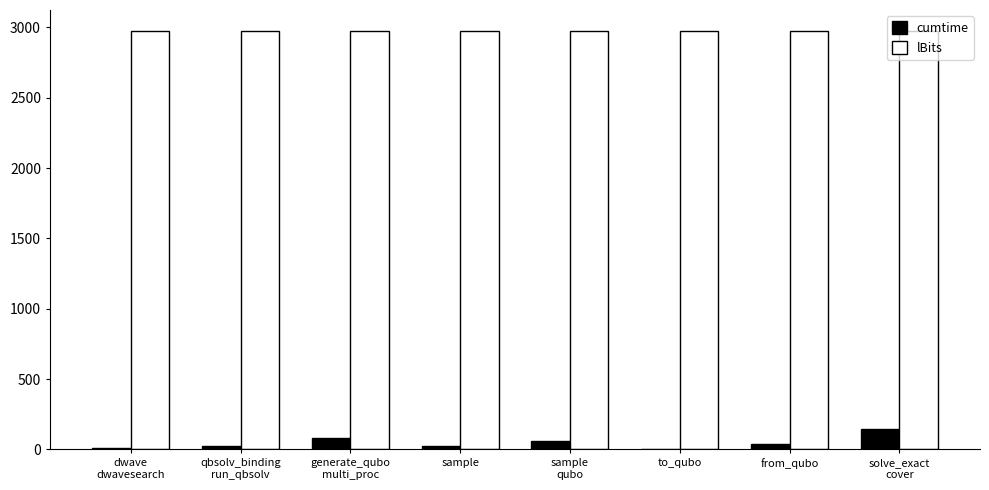

How many groups of bars are there?

8